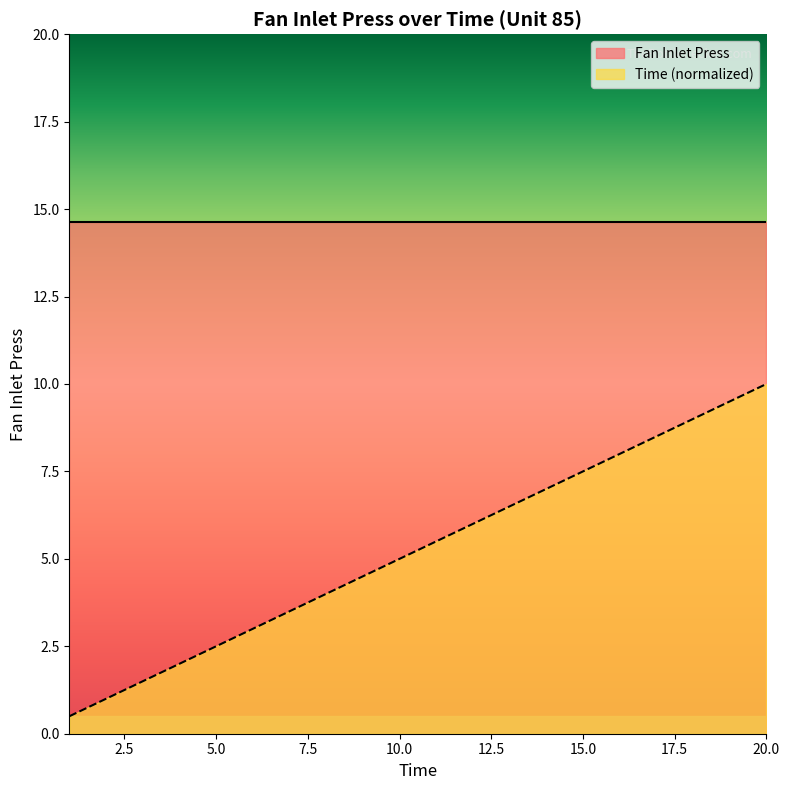

What is the minimum value for Time (normalized)?

0.5